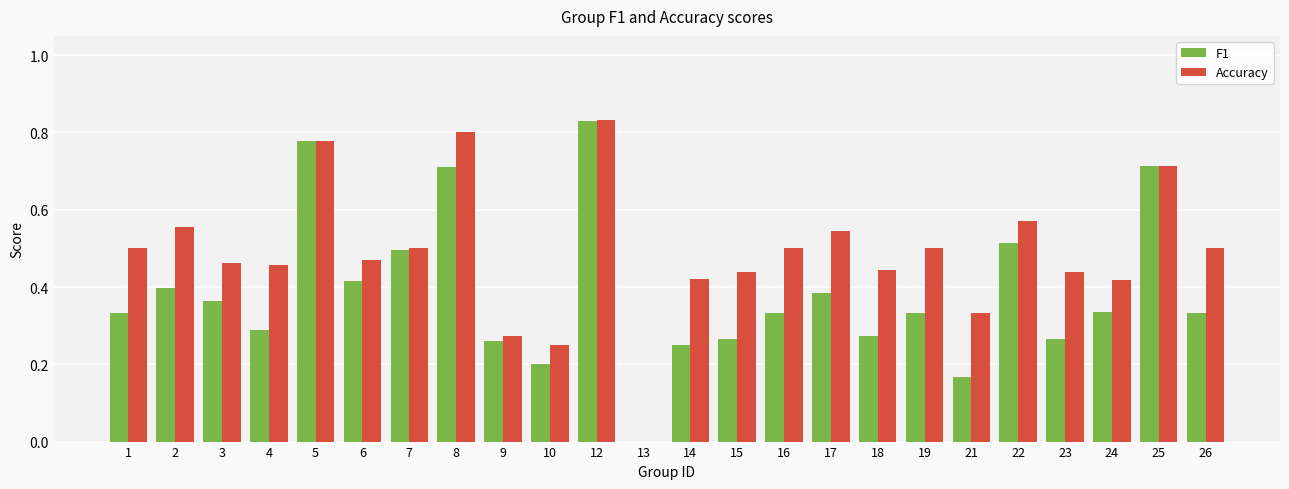

Are the bars grouped side by side (vs. stacked)?

Yes